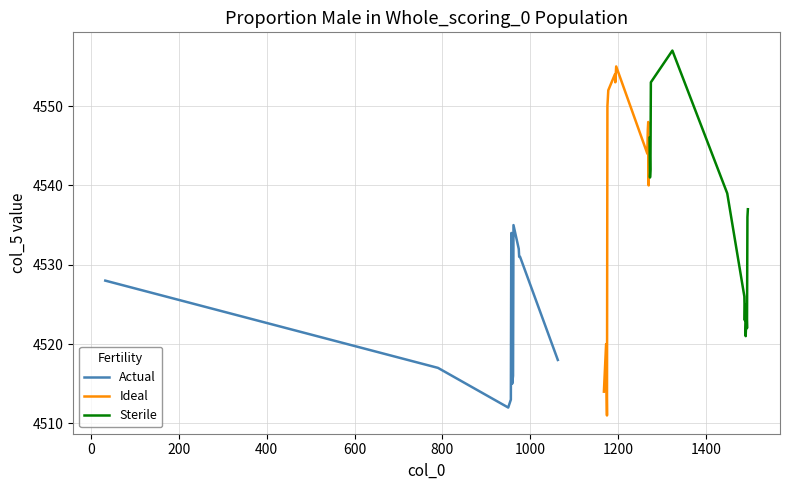

Which series has the widest spread of values?

Actual